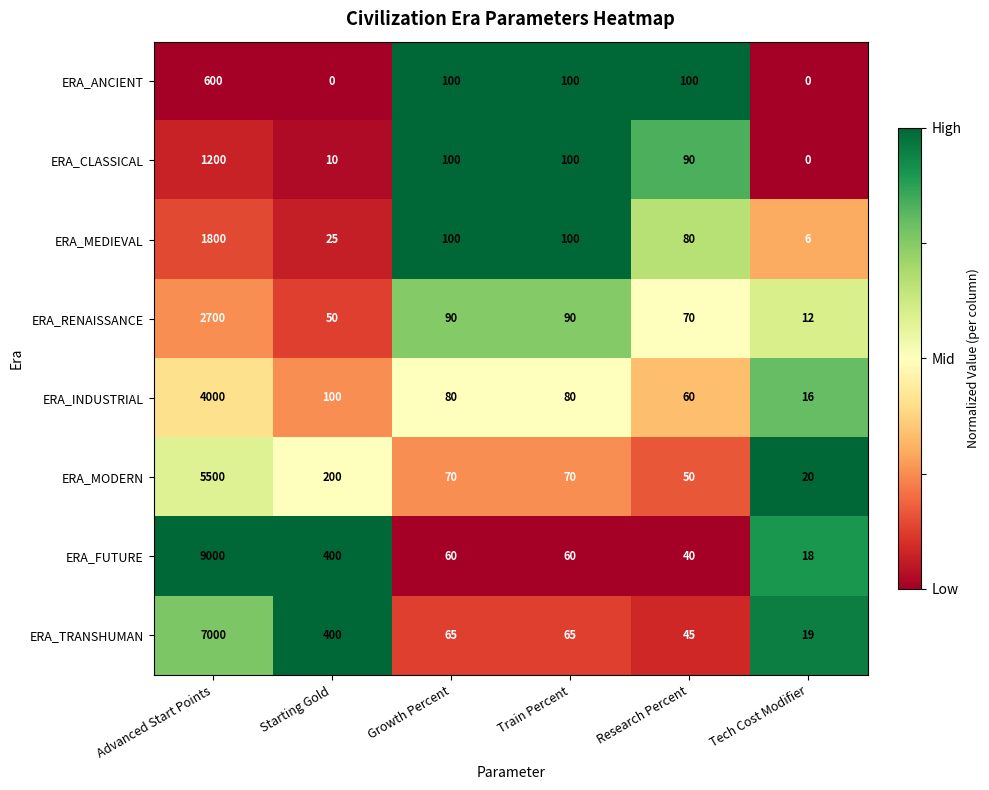

The ERA_RENAISSANCE series shows 18 at Tech Cost Modifier. True or false?

False